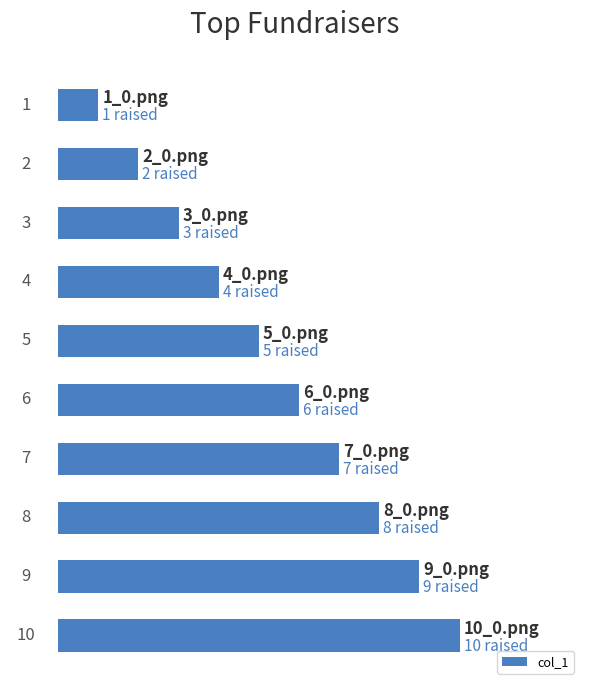

How many bars are there in total?

10